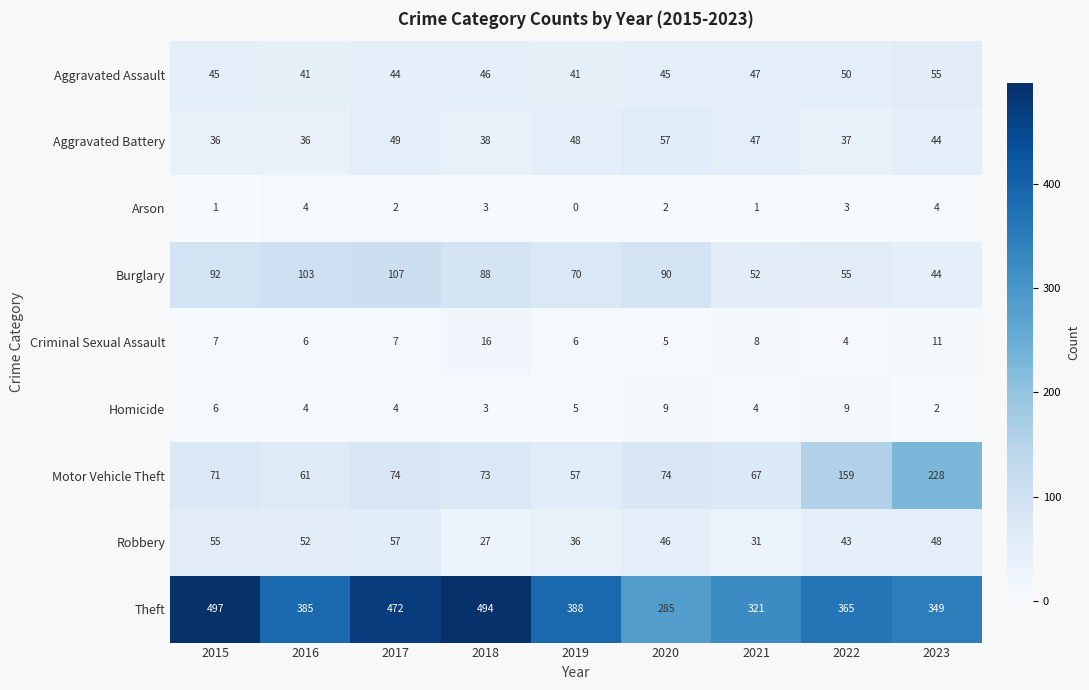

How many data points does each series have?

9